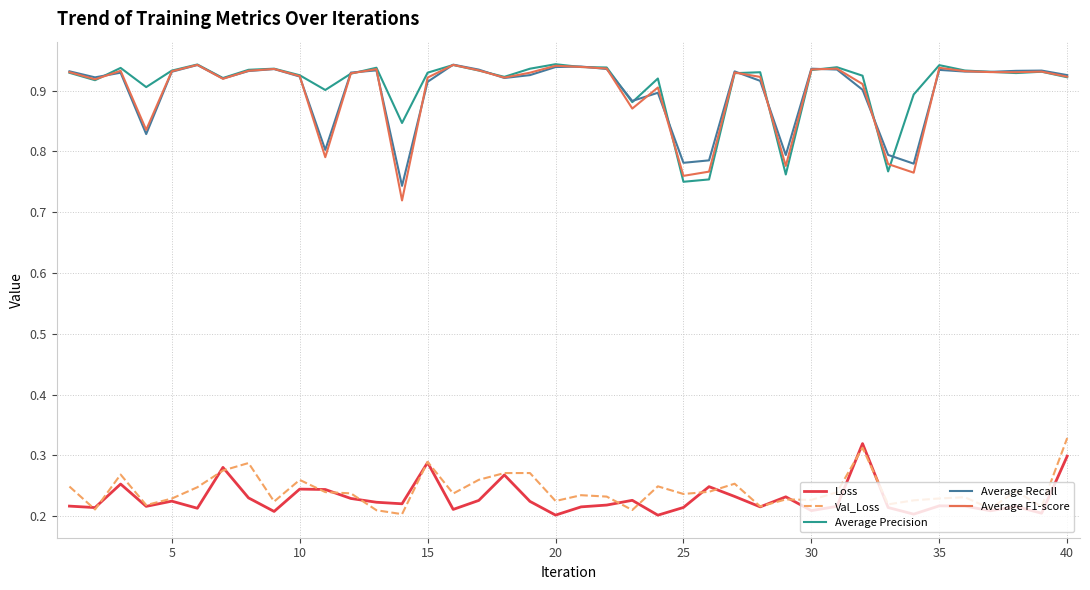

True or false: Average Recall and Loss cross at least once.

False